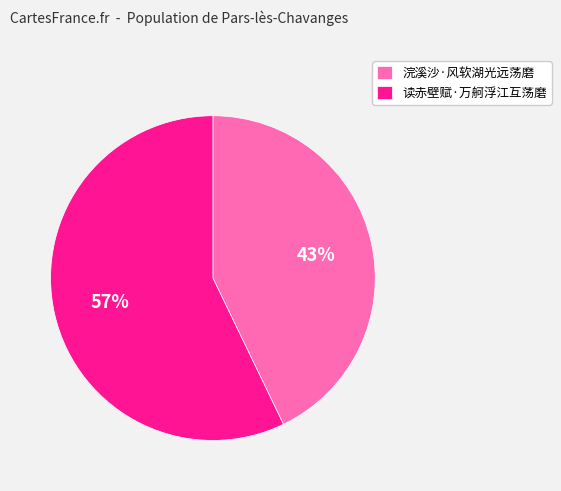

Do 读赤壁赋·万舸浮江互荡磨 and 浣溪沙·风软湖光远荡磨 together represent more than half of the pie?

Yes